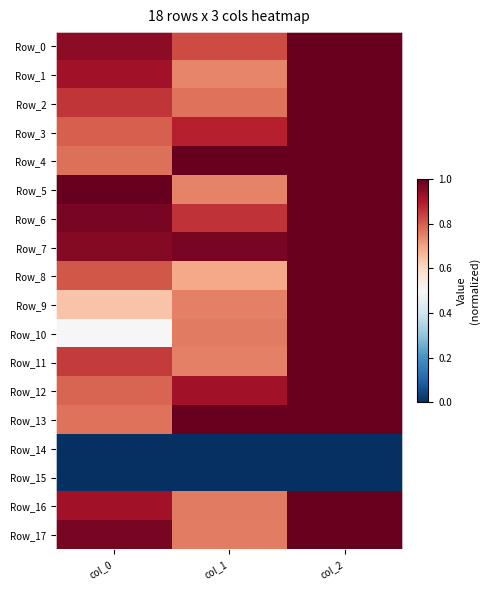

At col_1, list the series in order from smallest to largest.

Row_14, Row_15, Row_8, Row_1, Row_5, Row_9, Row_11, Row_17, Row_10, Row_16, Row_2, Row_0, Row_6, Row_3, Row_12, Row_7, Row_4, Row_13